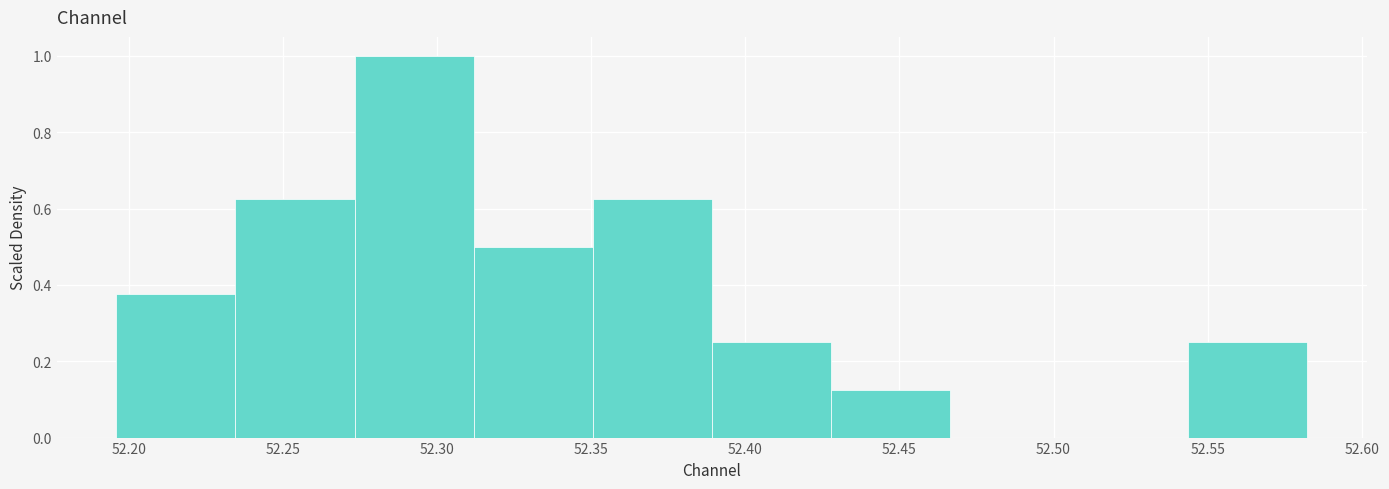

How tall is the bar that spans 52.350 to 52.390 on the x-axis? Neither the bar edges nor the heights are printed on the chart, so give them approximately, as read against the axes.

0.62